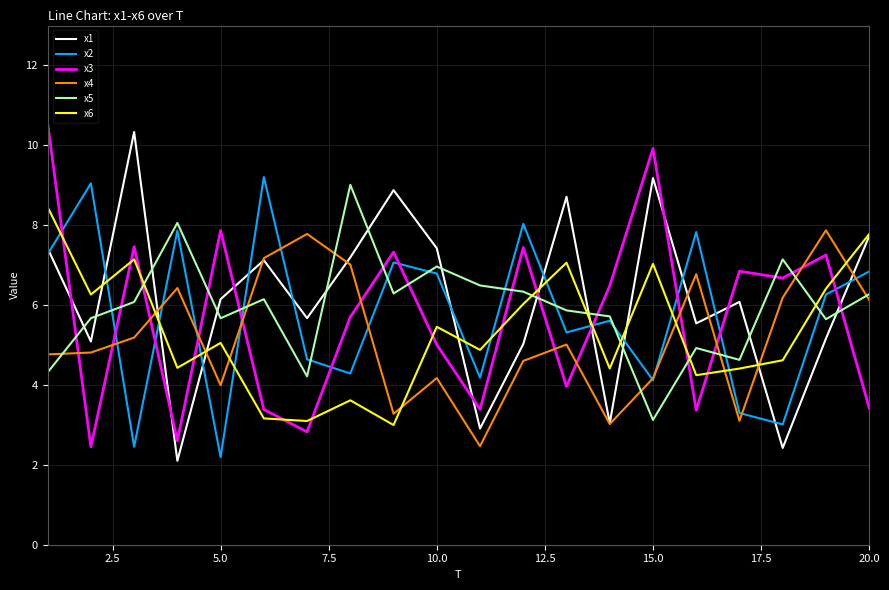

Does the chart have visible grid lines?

Yes